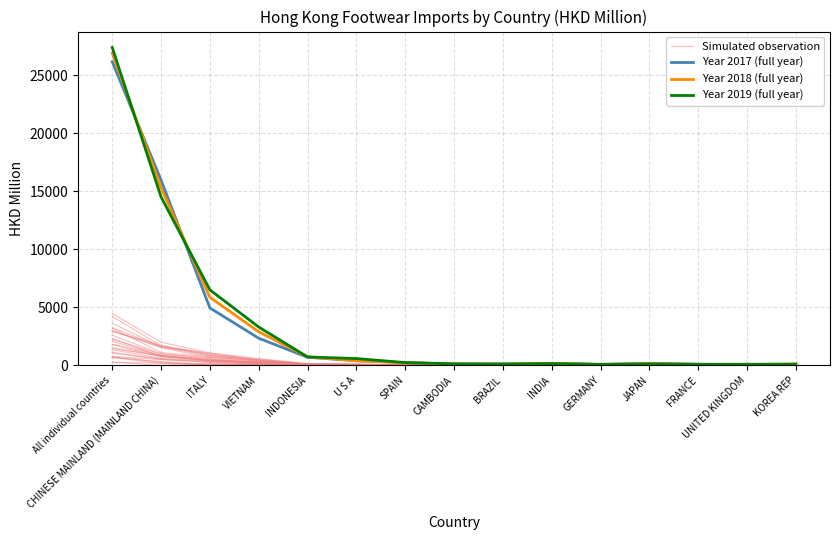

How many data points in Year 2019 (full year) are above 150?

8